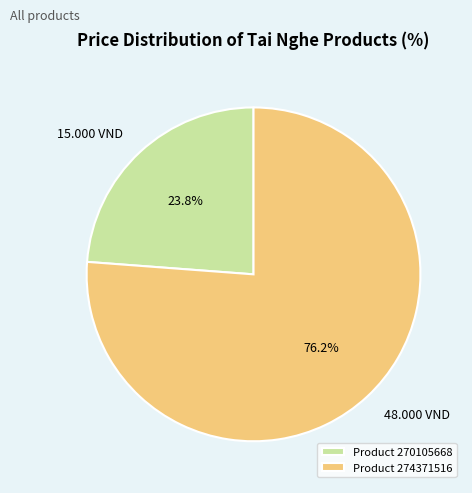

To the nearest percent, what is the difference between the largest and smallest slice percentages?

52%